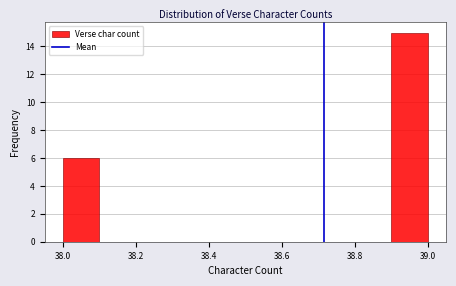

What is the height of the bar covering 38.0 to 38.1 on the x-axis? The values are not printed on the chart, so give them approximately, as read against the axis.

6